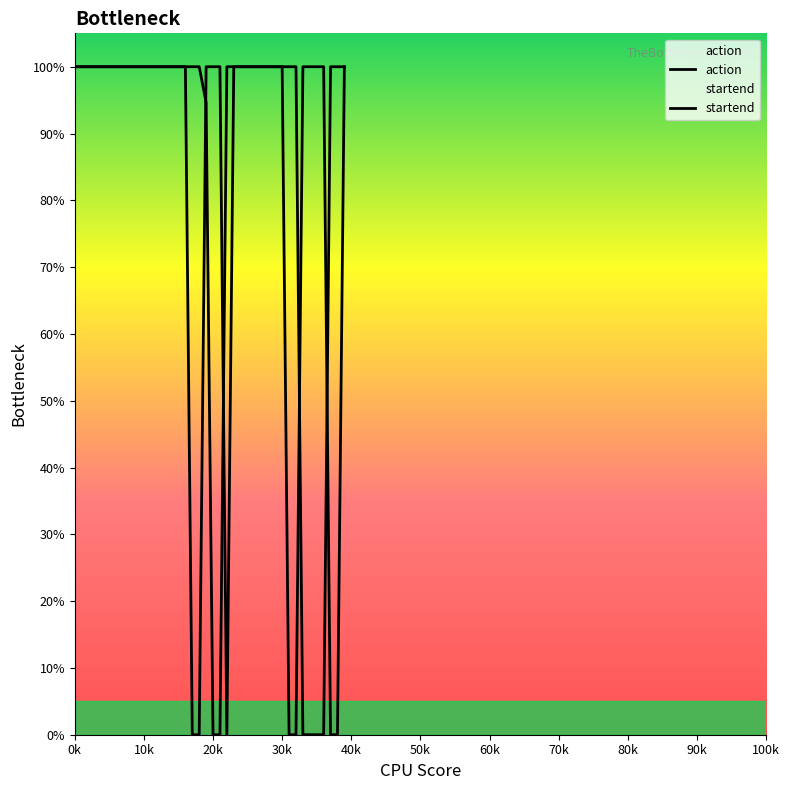

List the series in order of their peak value, lowest first.

action, startend